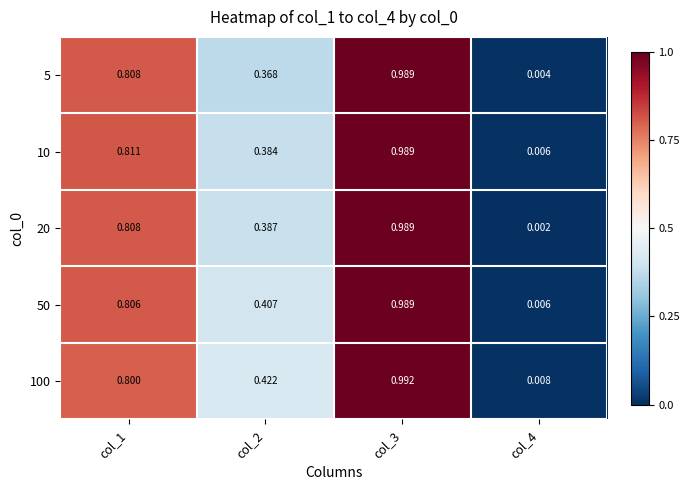

Is the value of 10 at col_1 greater than the value of 50 at col_2?

Yes